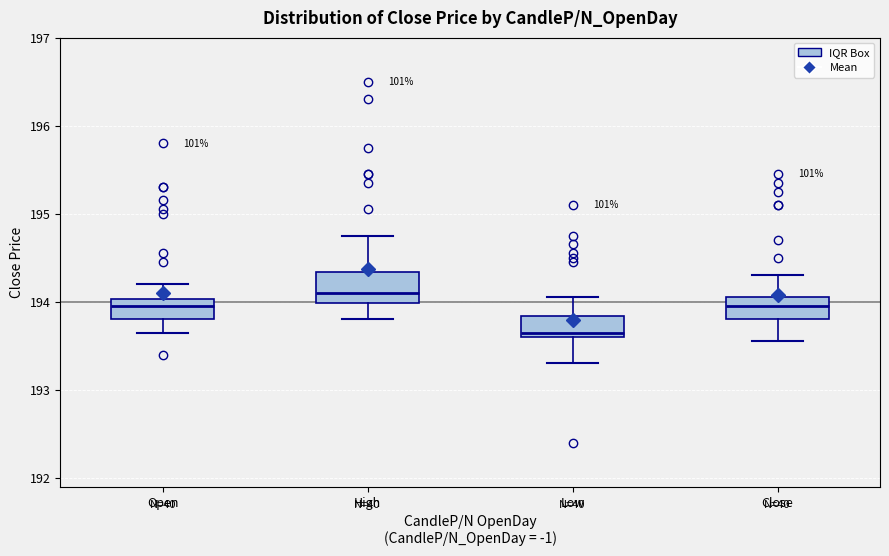

Reading left to right, transcribe this box plot: for each box, give where its median line is, the range the box spans, and where its two whiskers end, as read against the y-axis. The values are not printed on the chart, so give them approximately, as read against the axis.

Open: median 194.0 (just below the box's upper edge), box 193.8 to 194.0, whiskers 193.7 to 194.2
High: median 194.1, box 194.0 to 194.3, whiskers 193.8 to 194.8
Low: median 193.7, box 193.6 to 193.8, whiskers 193.3 to 194.1
Close: median 194.0, box 193.8 to 194.1, whiskers 193.6 to 194.3